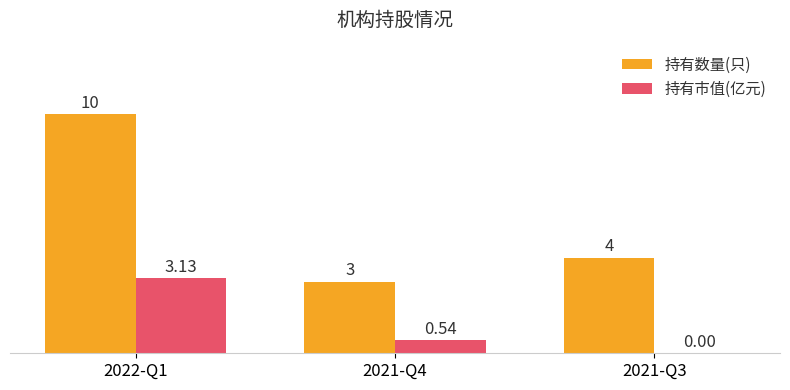

What is the sum of the 持有数量(只) values at 2022-Q1 and 2021-Q3?

14.0